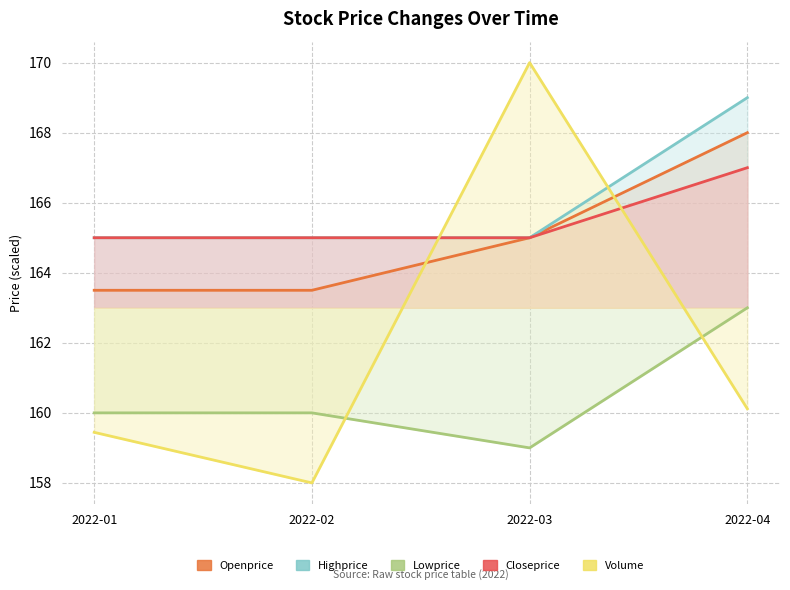

What is the approximate value of Highprice at 2022-02?

165.0